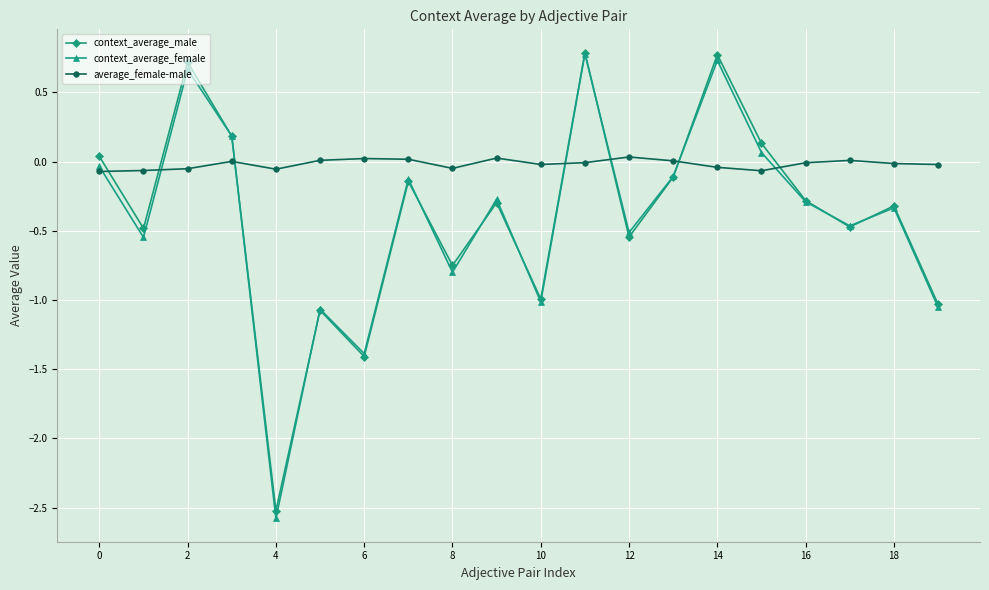

Which series has the largest total across all categories?

average_female-male